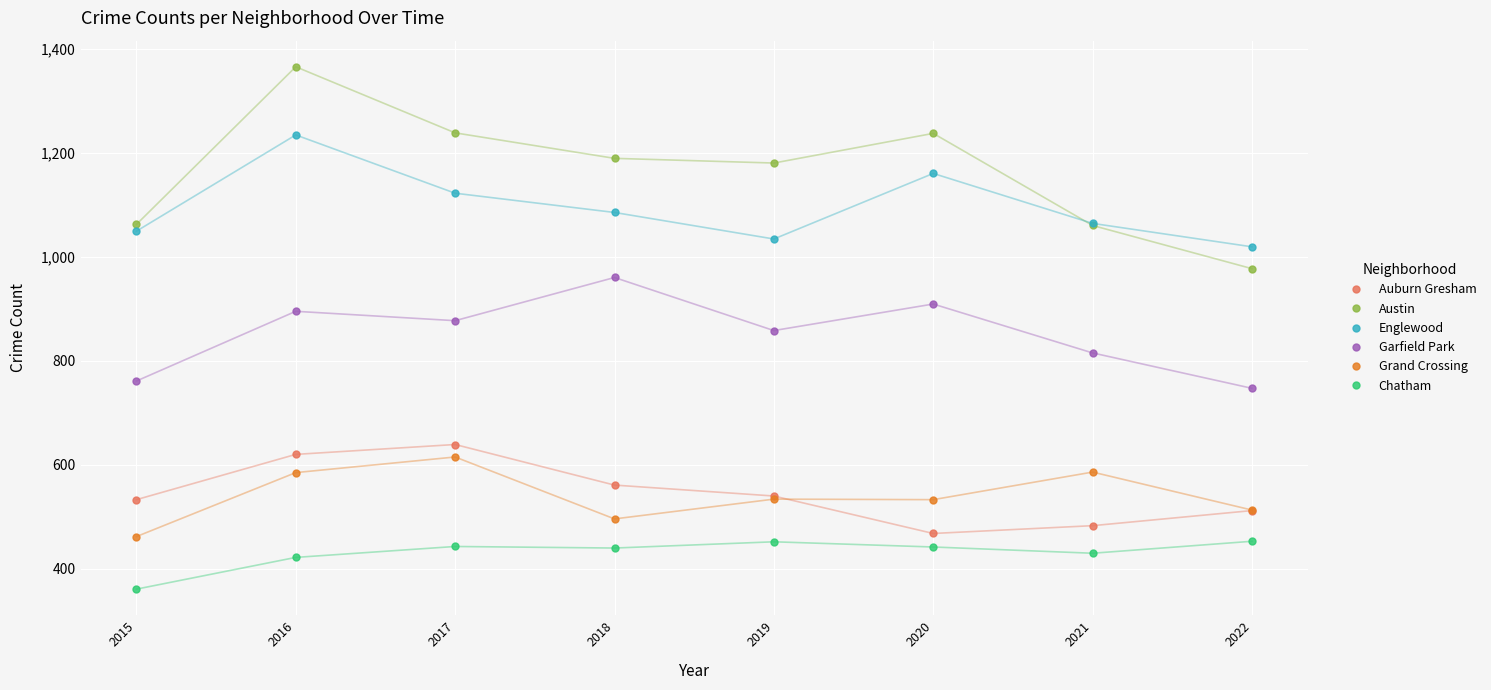

What is the difference between the highest and lowest values at 2022?

566